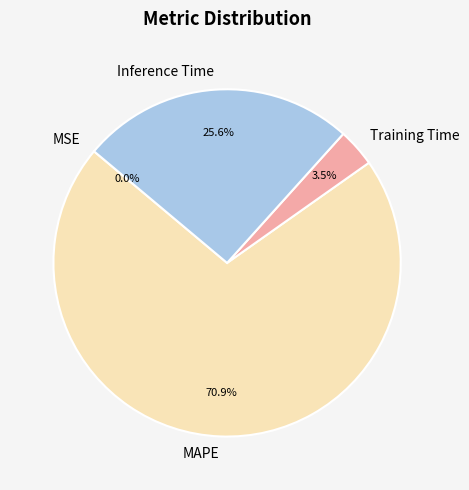

What is the largest slice in the pie chart?

MAPE